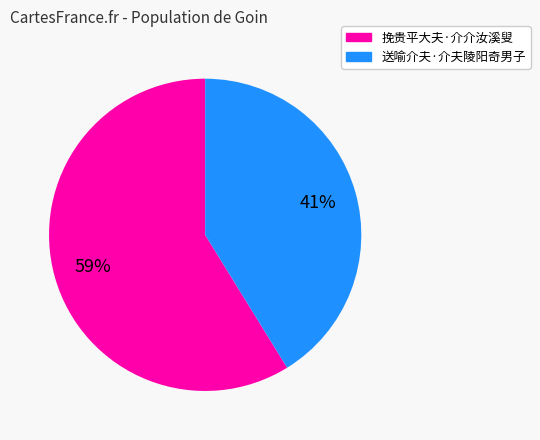

Combined, do 送喻介夫·介夫陵阳奇男子 and 挽贵平大夫·介介汝溪叟 account for over 50%?

Yes